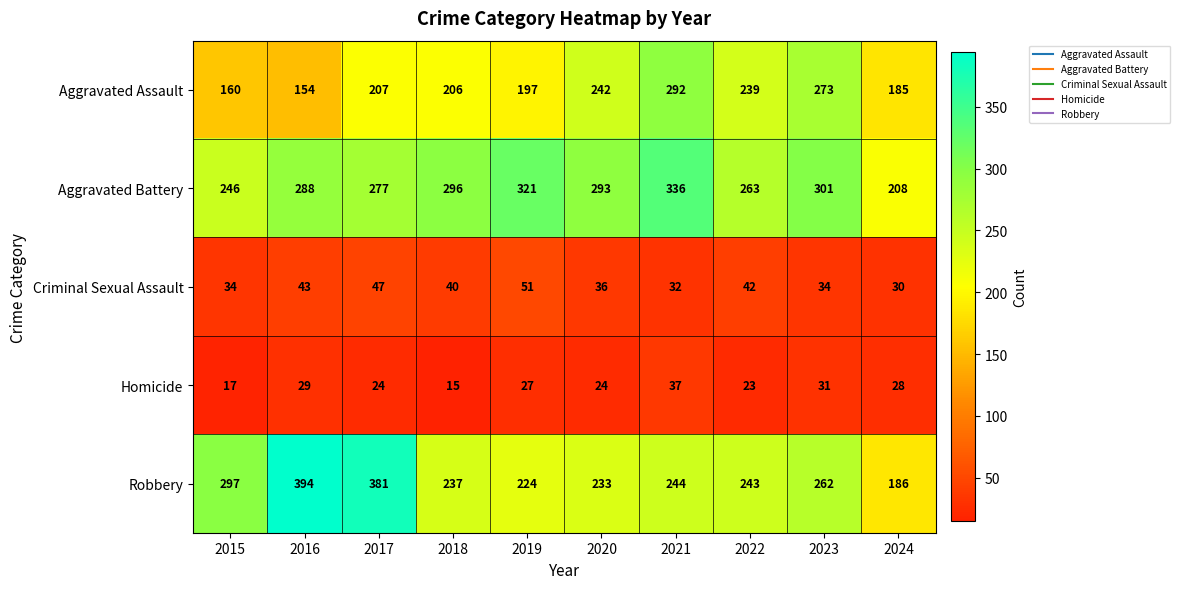

The value of Robbery at 2022 is 61. True or false?

False